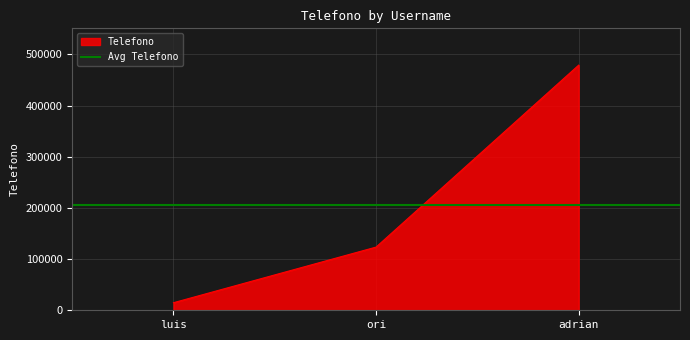

Reading right to left, transcribe all the data shown in this chart.

478965	123456	14789